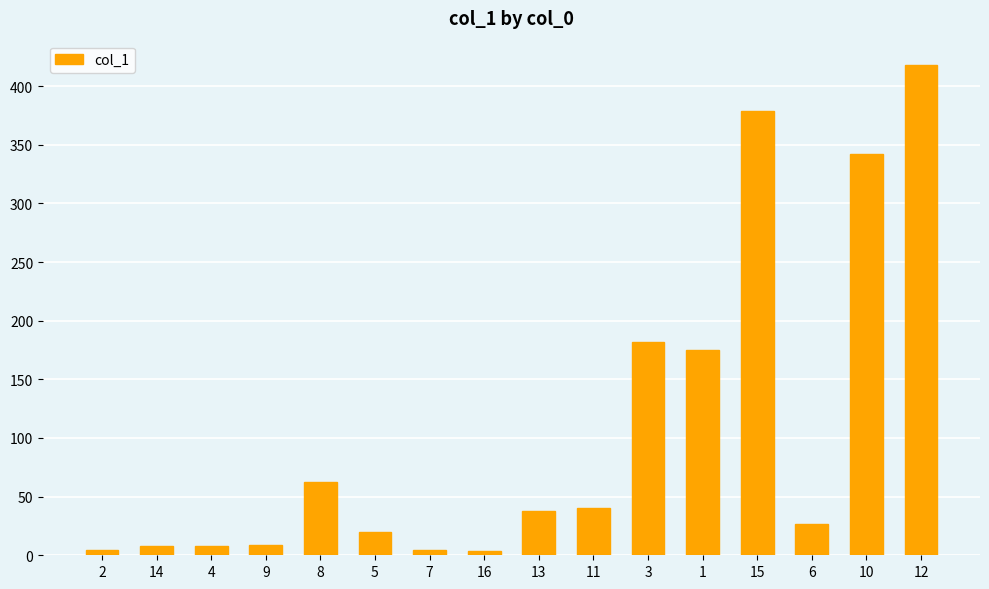

The value at 8 is 62.7. True or false?

True